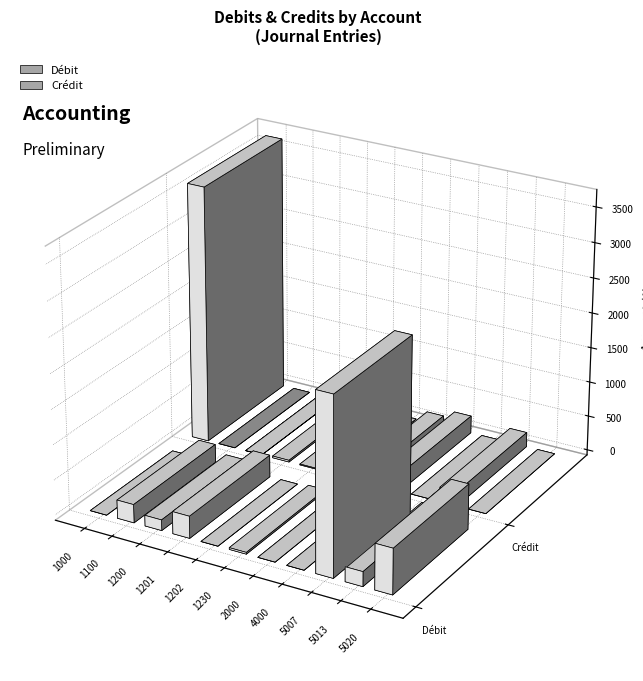

True or false: Crédit has a value of 0.0 at 20.

True